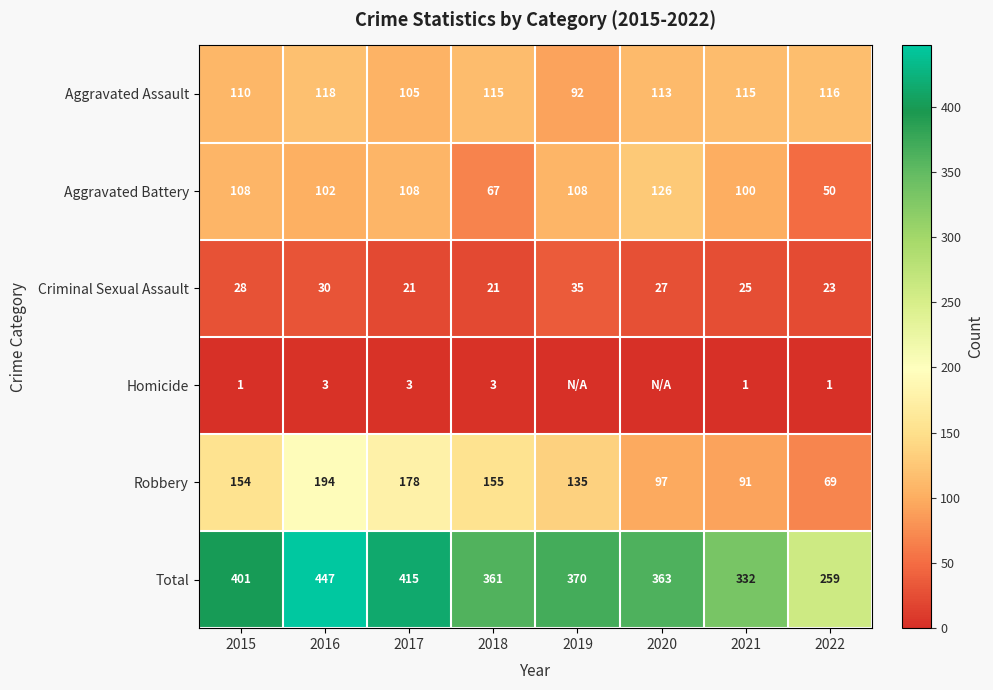

What is the approximate value of Aggravated Assault at 2021, to the nearest 10?

120